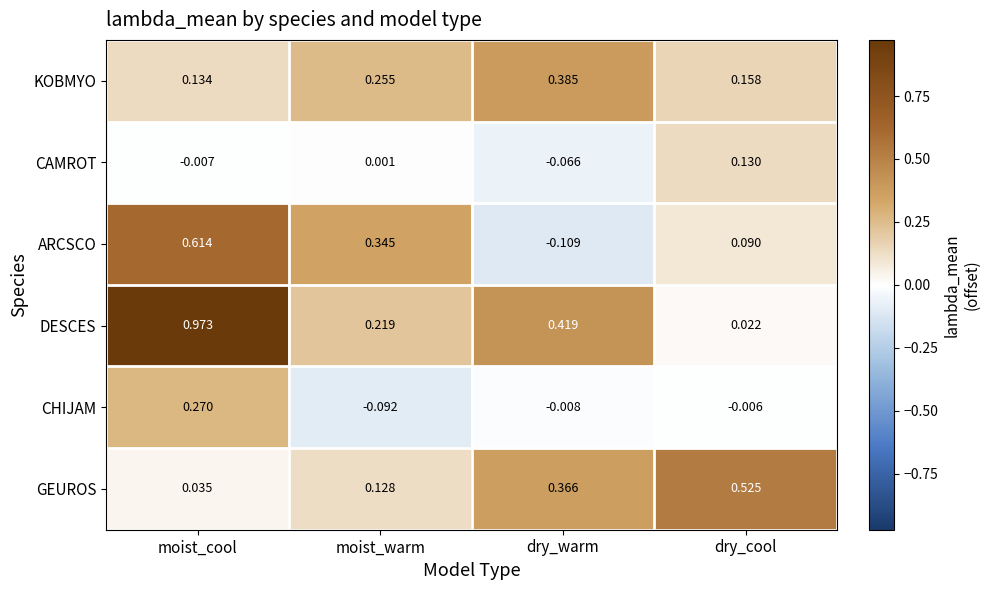

How many distinct data groups are displayed?

6